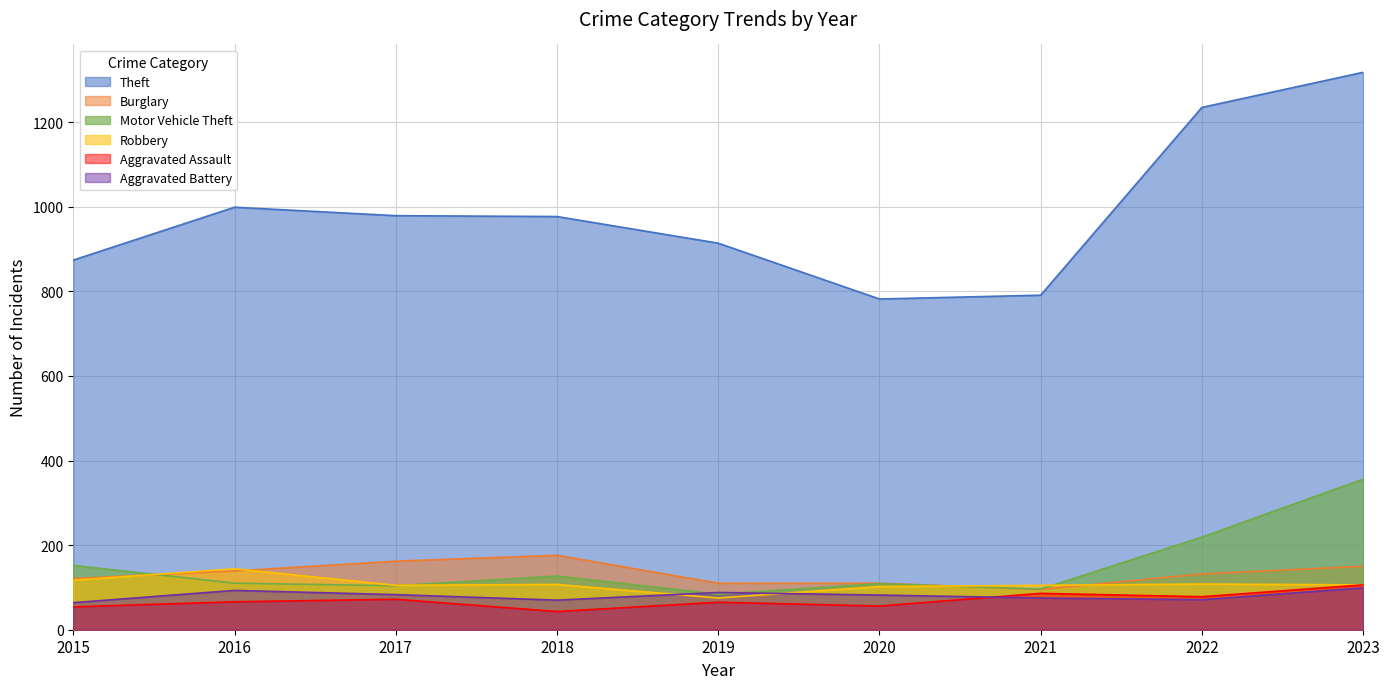

What is the minimum value for Aggravated Battery?

64